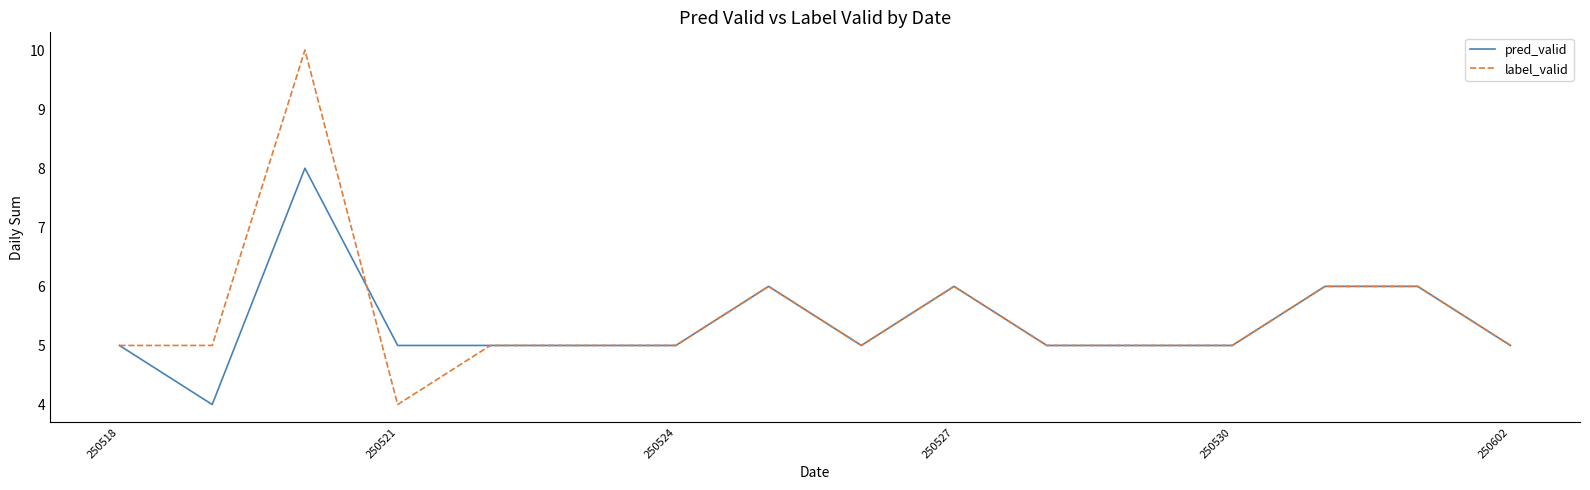

What is the lowest value of the pred_valid series?

4